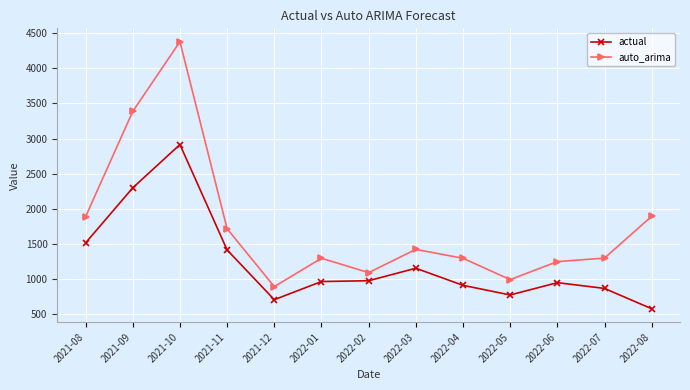

What is the sum of the actual values at 2021-11 and 2022-01?

2385.0